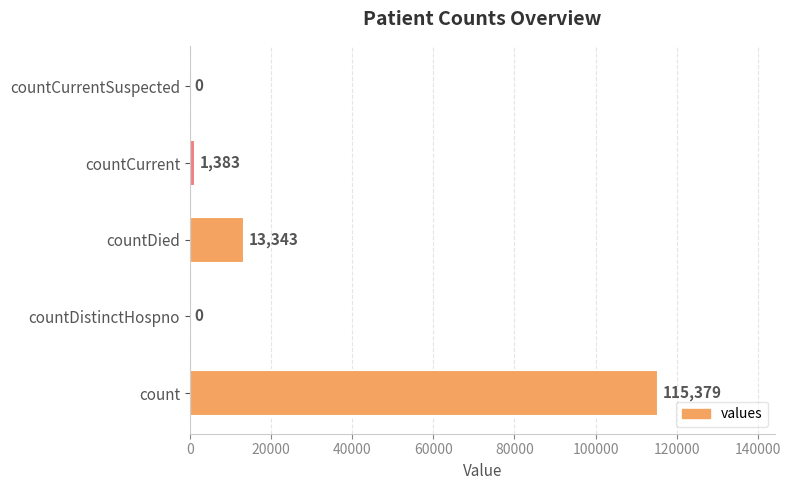

Is it true that the value at countCurrentSuspected is 46488?

False